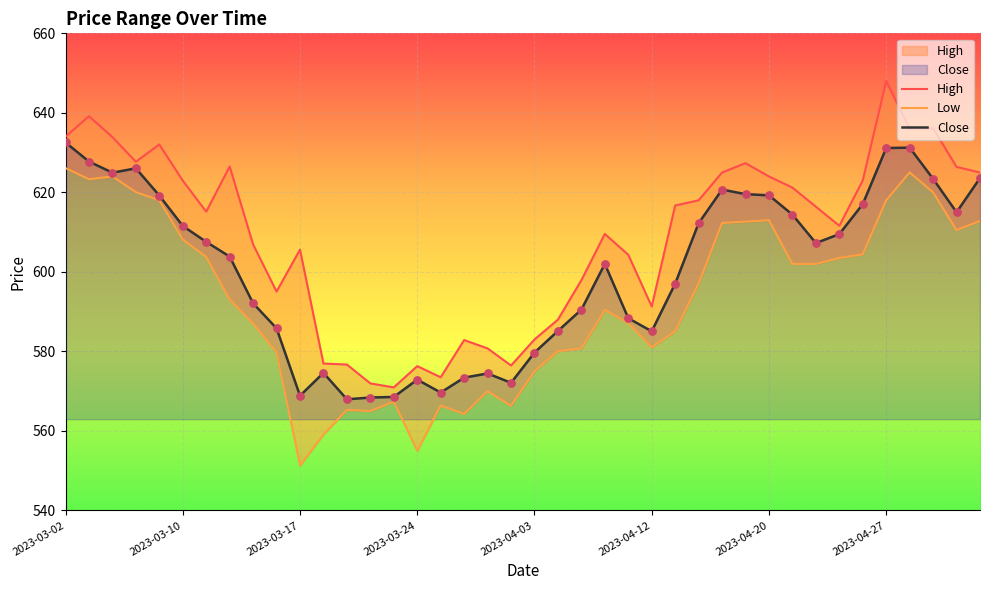

Which series contains the lowest Y value?

Low